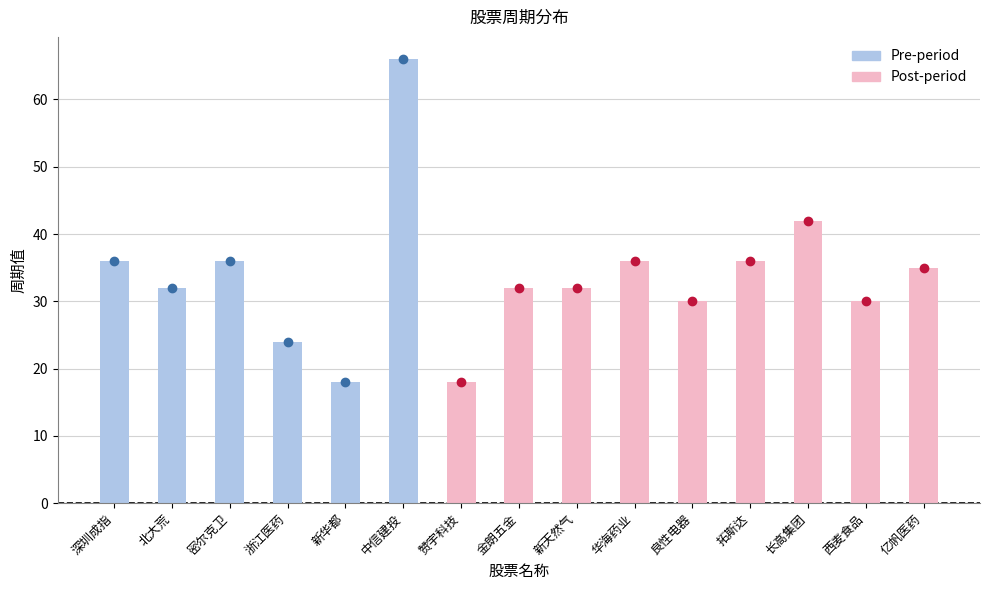

What is the label of the 11th bar from the left?

良性电器